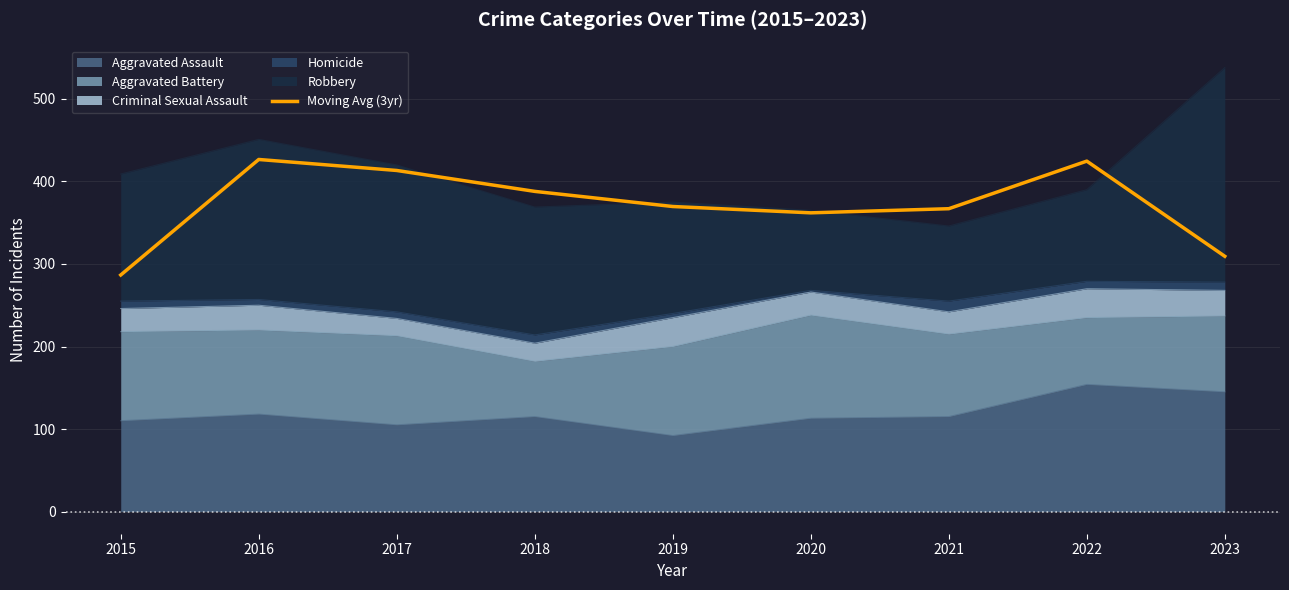

Is it true that the value at 2016 is 426.7?

True